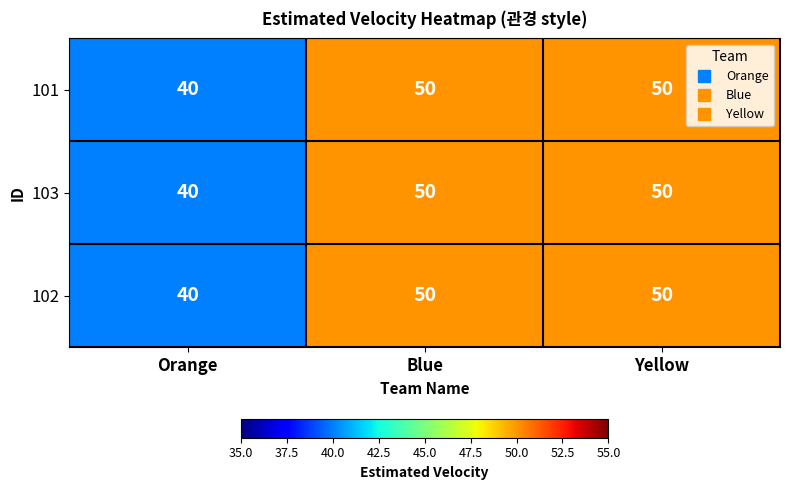

The 101 series shows 81 at Blue. True or false?

False